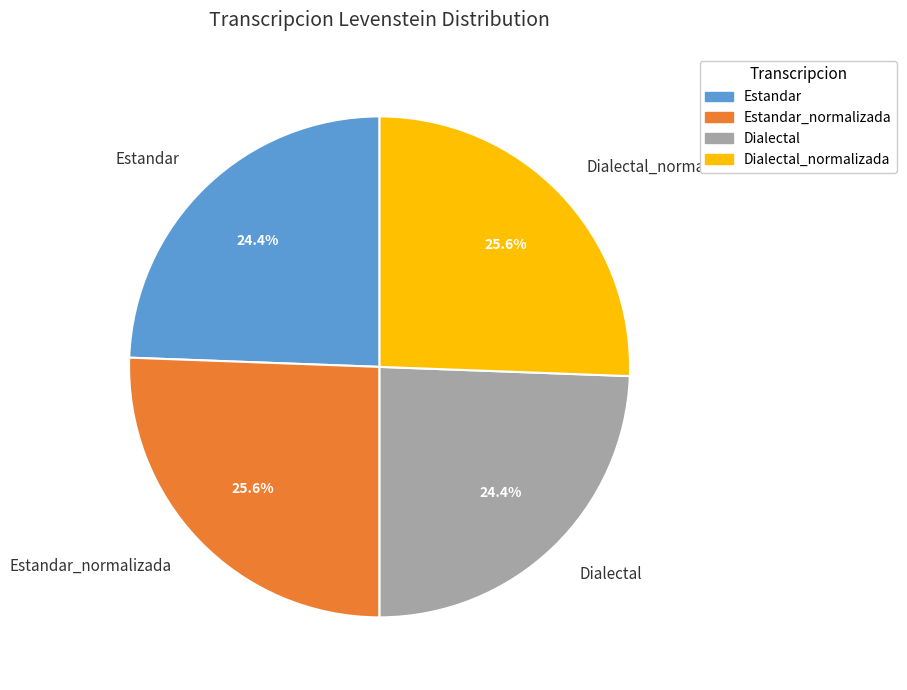

To the nearest percent, what is the average slice percentage?

25%